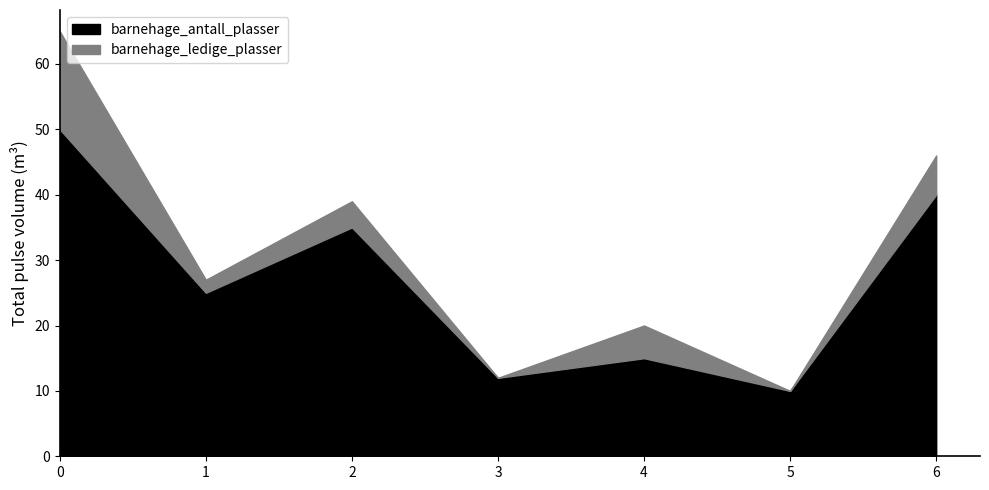

Between 3 and 5, which series saw the biggest shift?

barnehage_antall_plasser